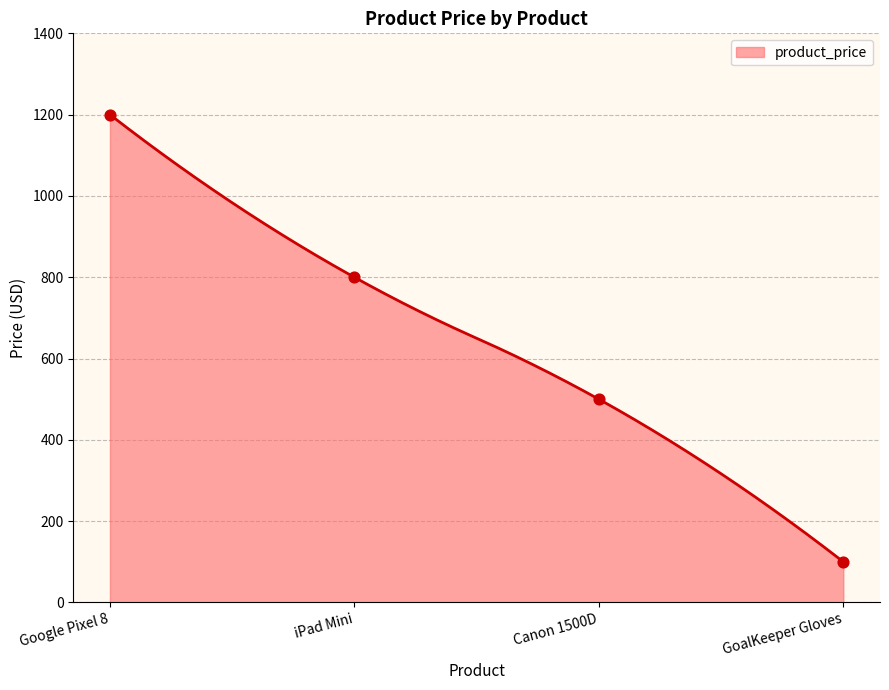

Approximately how many times larger is the value at Google Pixel 8 compared to GoalKeeper Gloves?

12.0